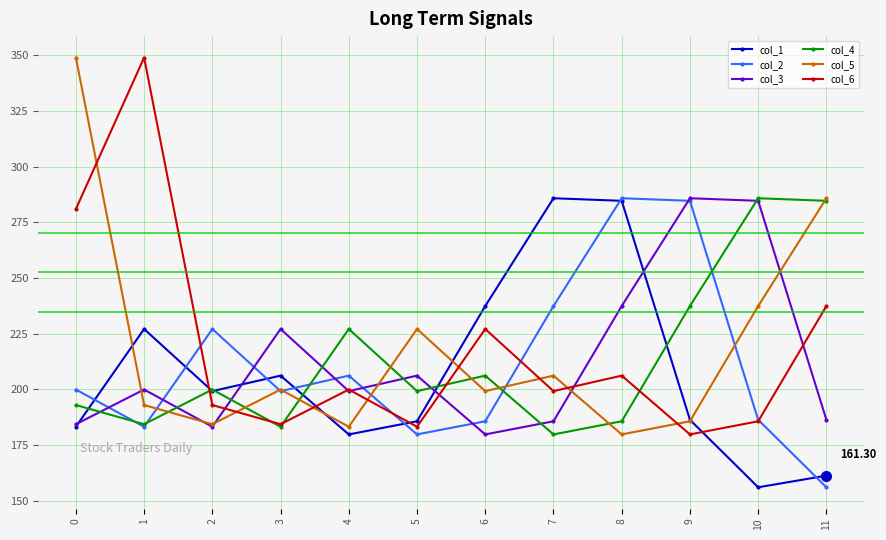

What is the value of the col_4 point at the 3rd from the left?

200.0